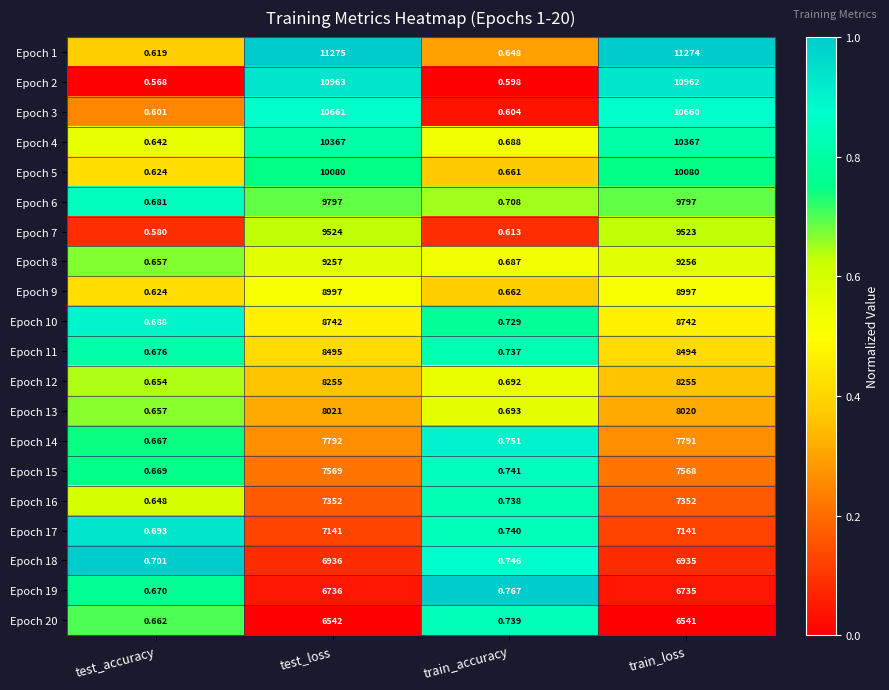

Where is Epoch 11 nearest to the value 4247?

train_accuracy